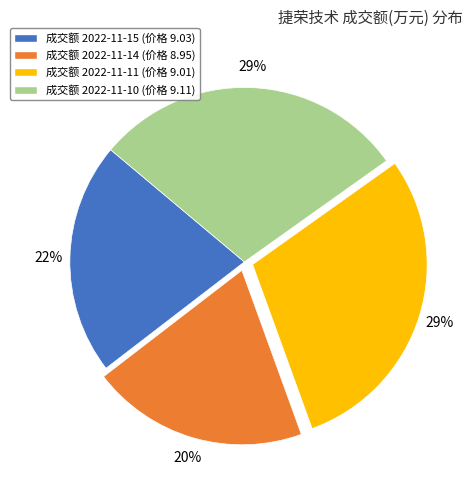

How many segments does this pie chart have?

4